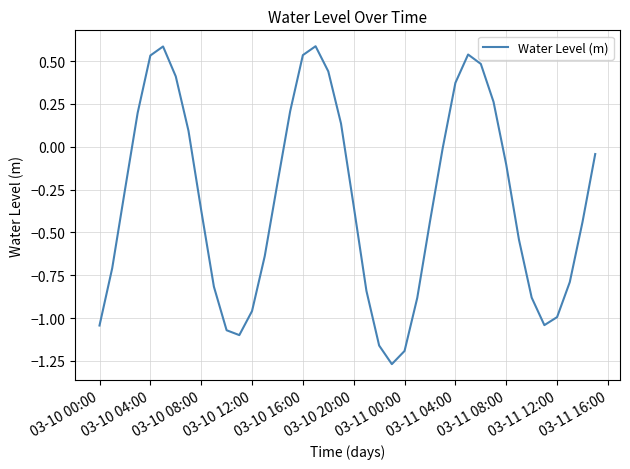

How many values are below 0?

26